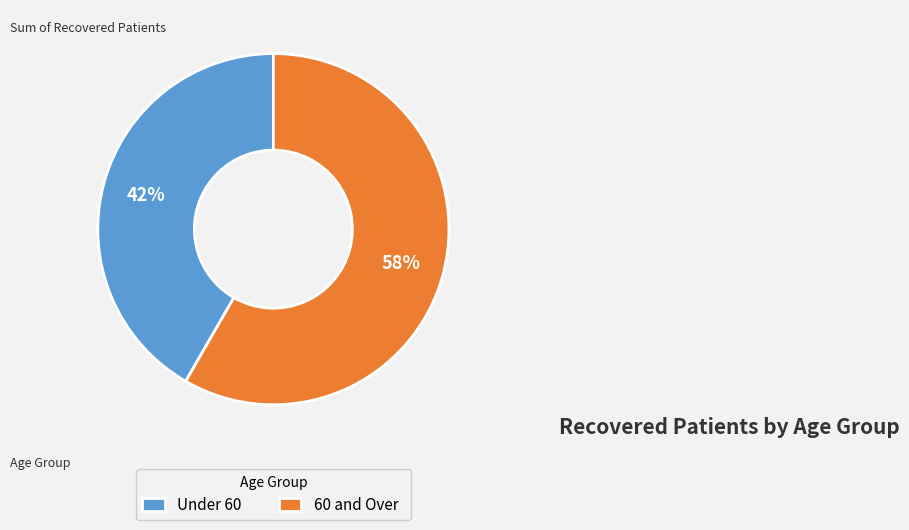

To the nearest percent, what percentage of the pie is 60 and Over?

58%